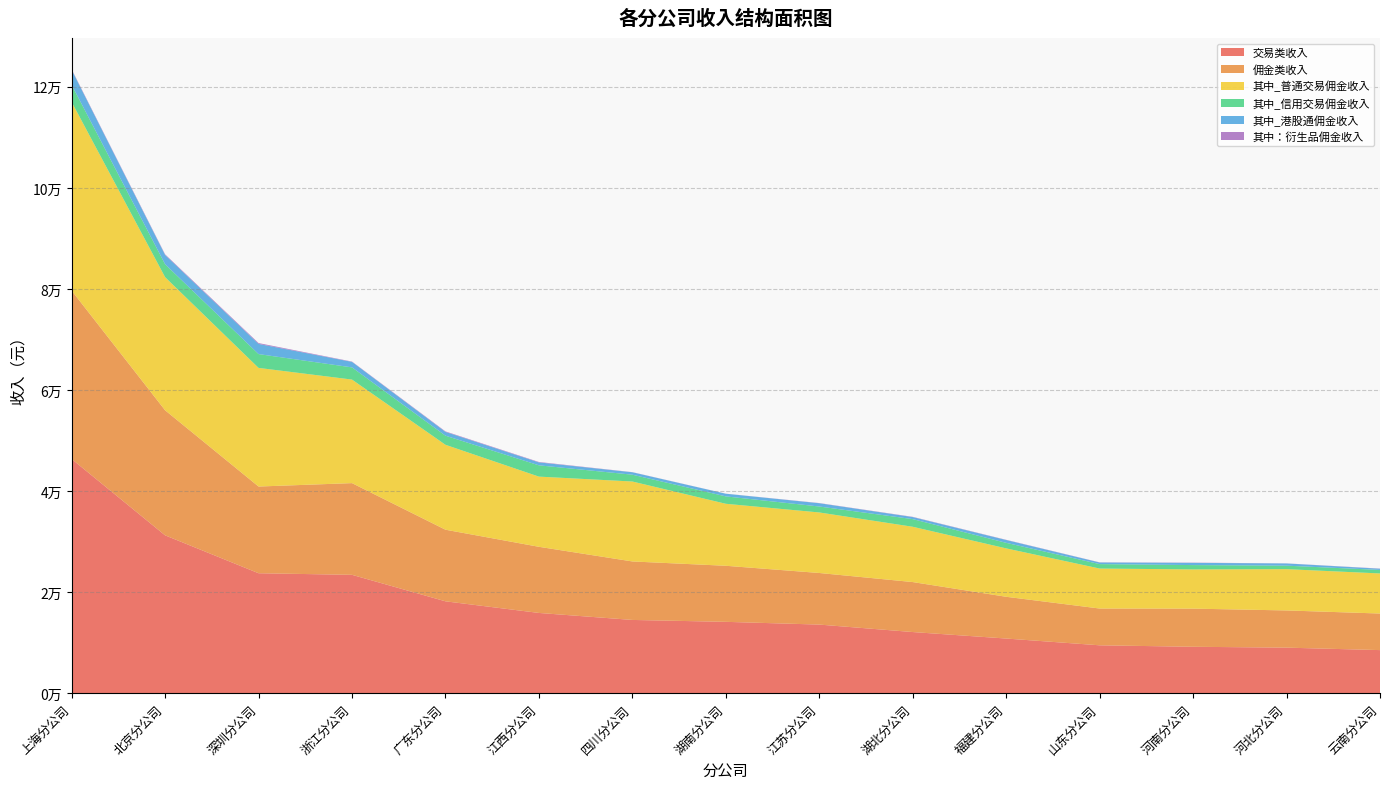

Reading left to right, list all the values displayed in this chart.

交易类收入: 46363.3	31260.7	23762.2	23446.7	18207.5	15905.9	14521.9	14145.4	13603.2	12126.4	10842.0	9502.2	9211.8	9040.1	8554.3
佣金类收入: 33308.4	24743.0	17155.8	18145.6	14167.5	13086.8	11572.5	11092.5	10209.9	9889.6	8261.5	7277.1	7547.6	7360.6	7235.7
其中_普通交易佣金收入: 37327.9	26337.7	23473.3	20488.1	16803.2	13886.6	15816.9	12267.7	11976.1	10941.1	9577.7	7913.9	7757.9	8169.6	7933.6
其中_信用交易佣金收入: 3392.6	2557.8	2730.2	2410.1	1800.3	2232.3	1346.3	1461.9	1175.6	1510.8	1096.2	874.1	858.7	687.6	692.9
其中_港股通佣金收入: 2958.7	1836.2	2015.0	1090.4	748.1	580.3	481.9	525.4	647.1	404.0	555.8	321.2	438.1	438.6	235.9
其中：衍生品佣金收入: 109.1	121.0	165.8	60.6	96.0	83.3	26.4	13.5	37.2	50.1	43.3	29.9	43.9	17.4	34.5